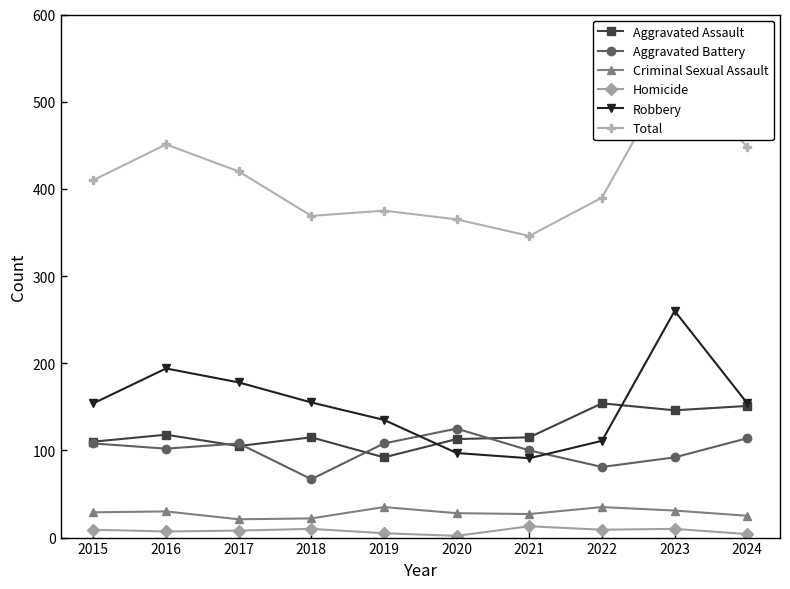

Read the Aggravated Battery value at 2023, to the nearest 10.

90